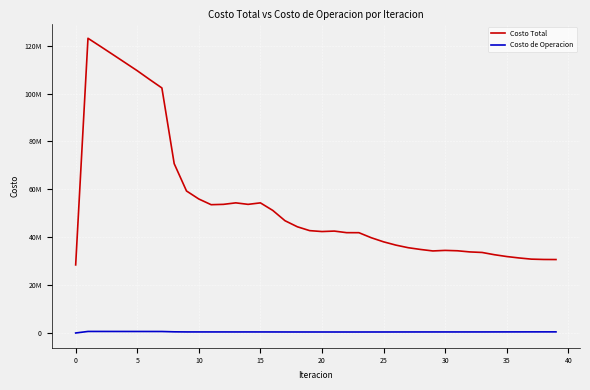

What are all the series names shown in the legend?

Costo Total, Costo de Operacion